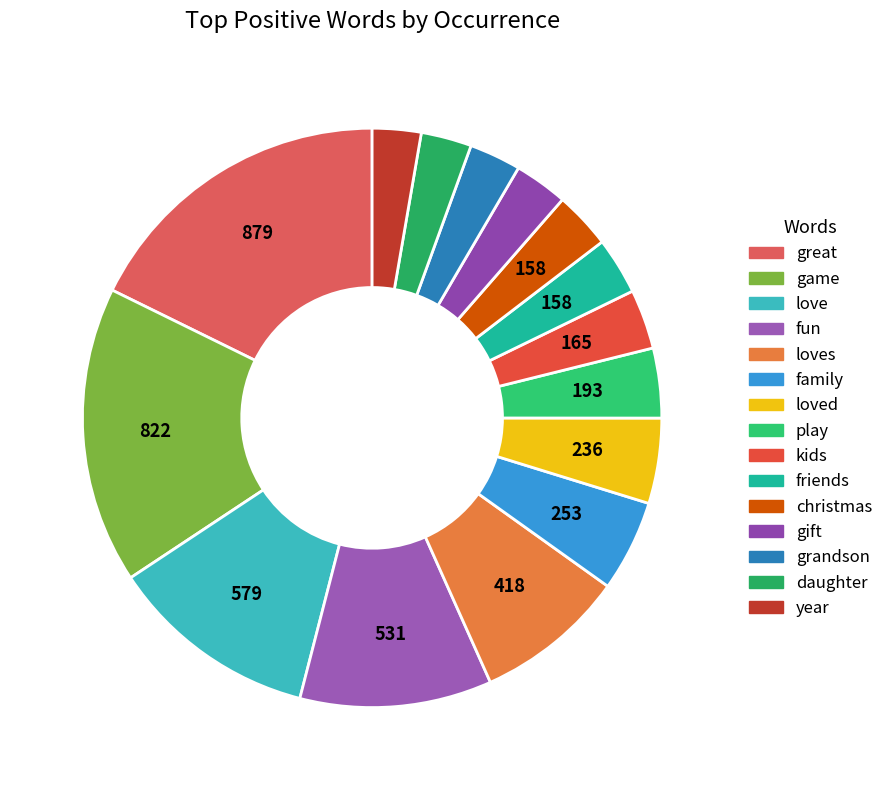

How many slices are in this pie chart?

15